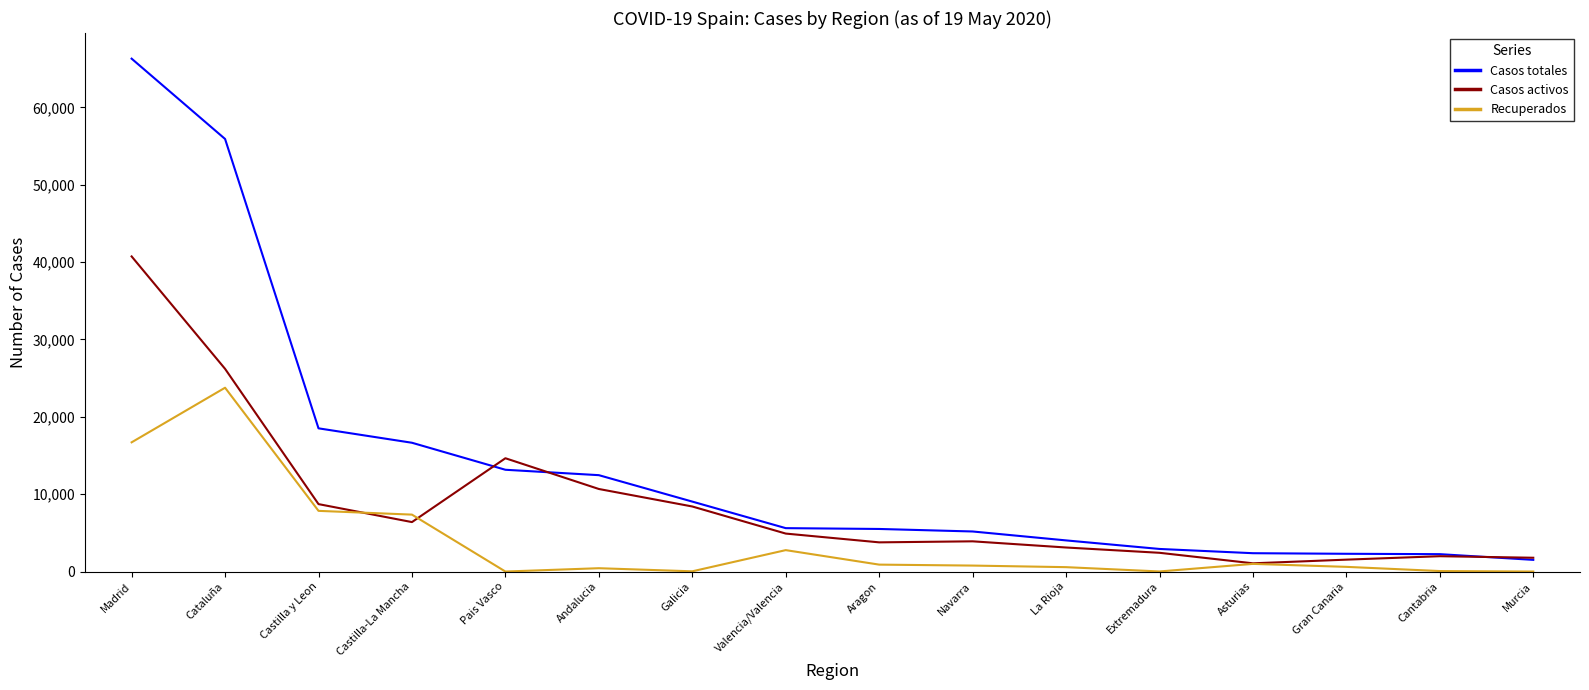

True or false: Recuperados has more than 1 points higher than both neighbors.

True